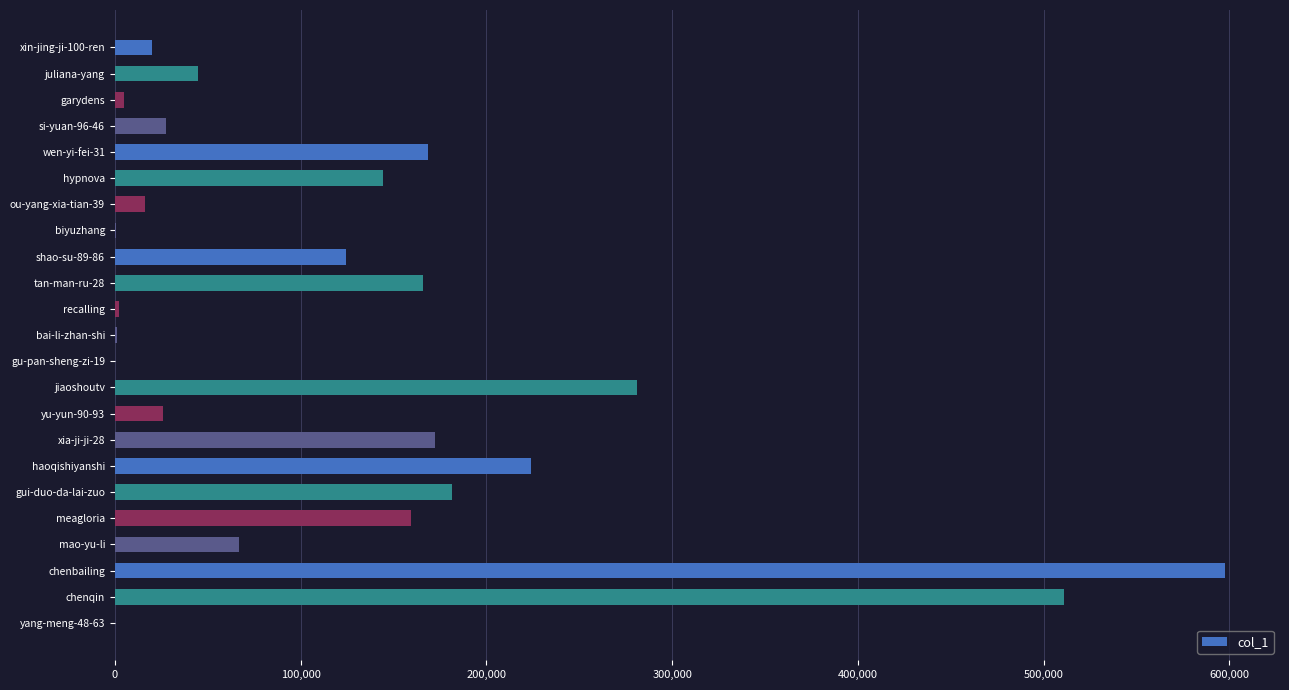

Where is the data nearest to the value 298662?

jiaoshoutv